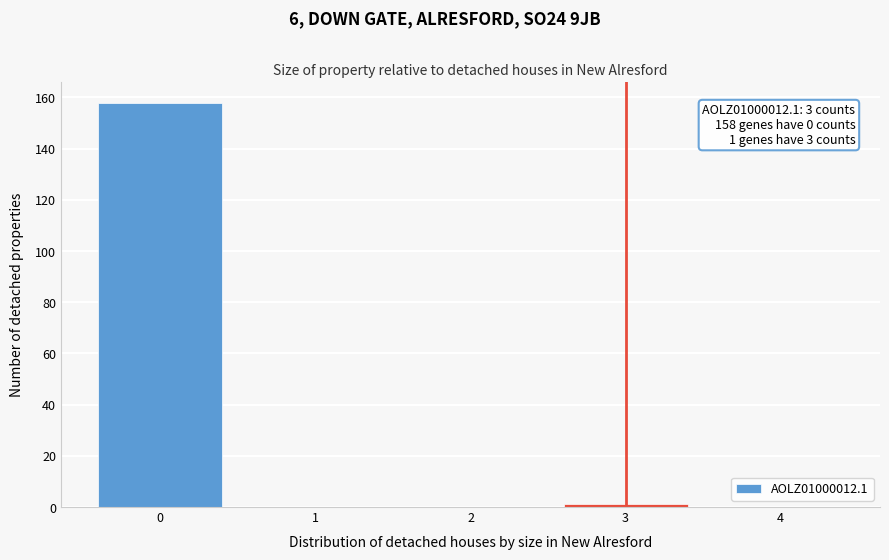

Over which range of the x-axis is the bar tallest?

-0.5 to 0.5